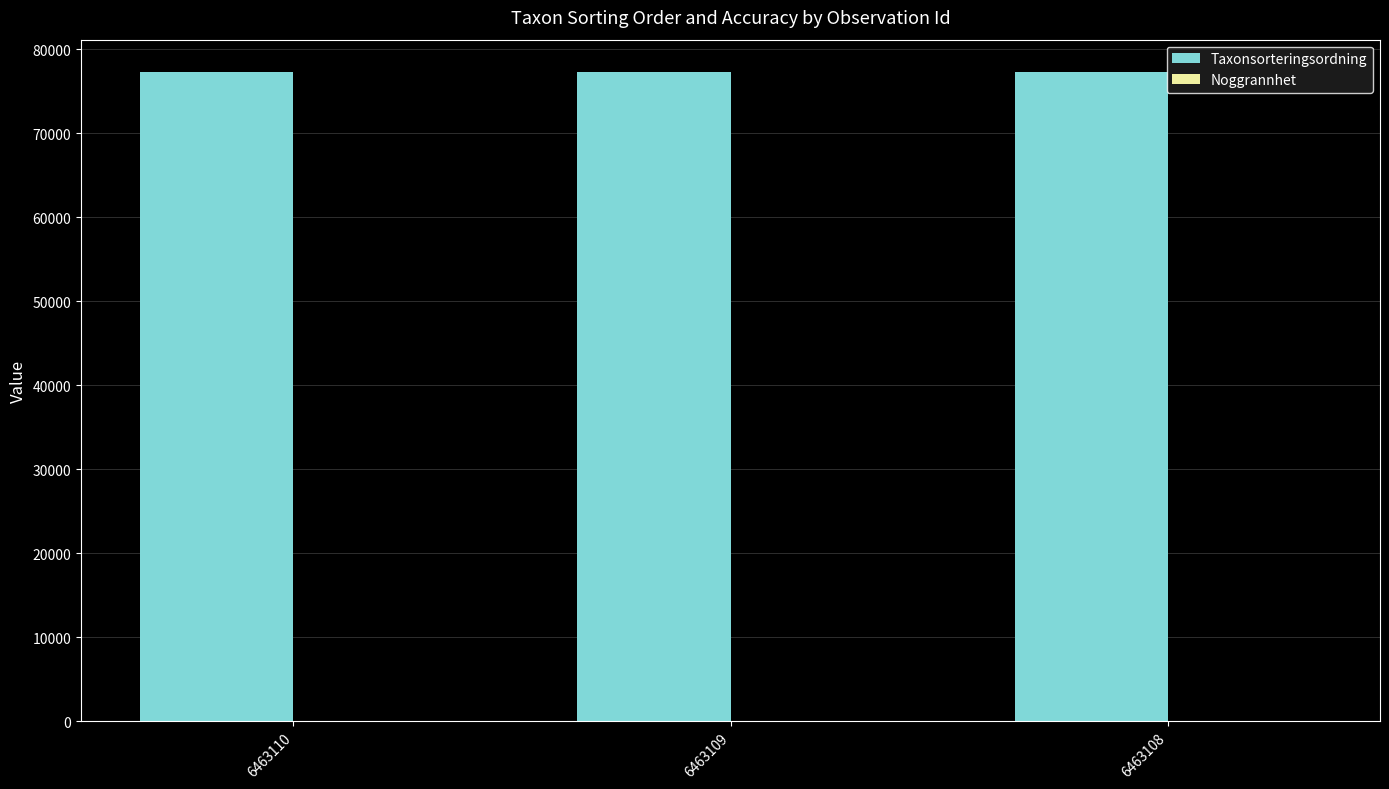

What is the maximum value shown in the chart?

77259